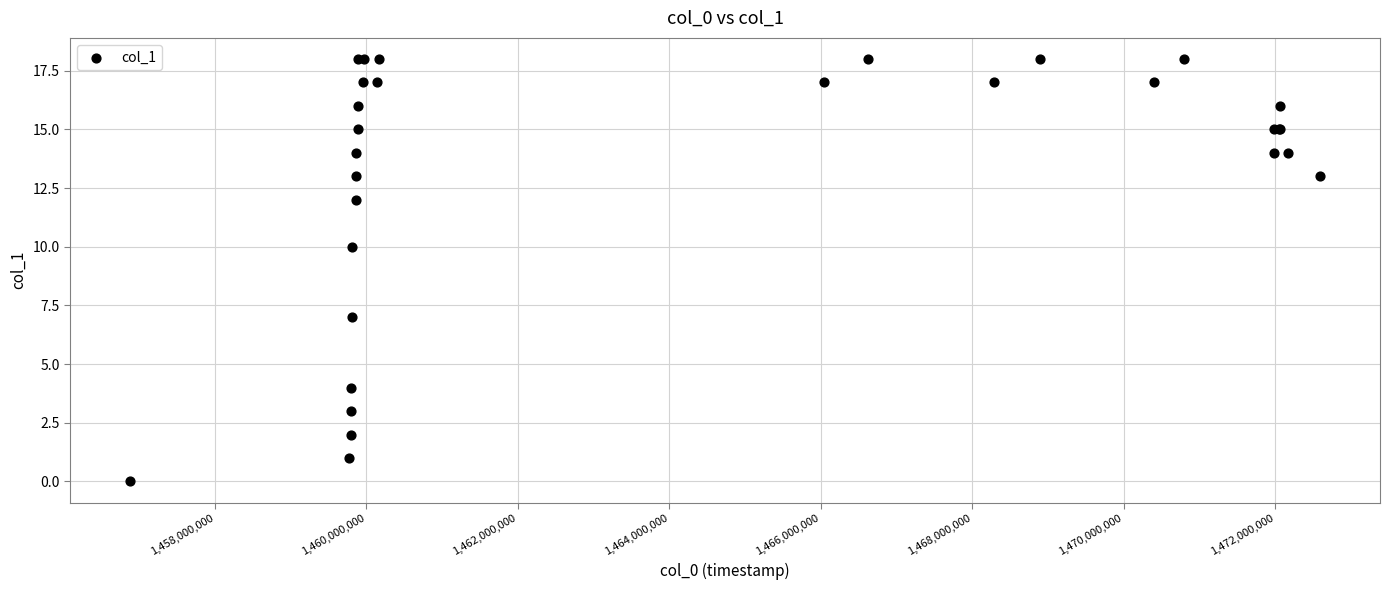

What Y value in the scatter plot is closest to 9?

10